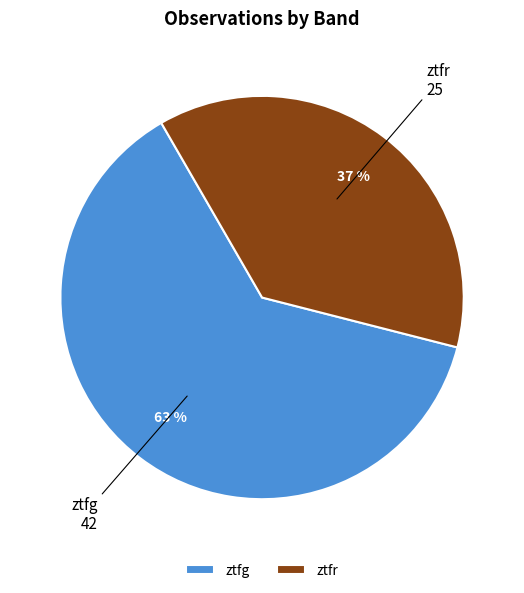

What is the majority slice?

ztfg